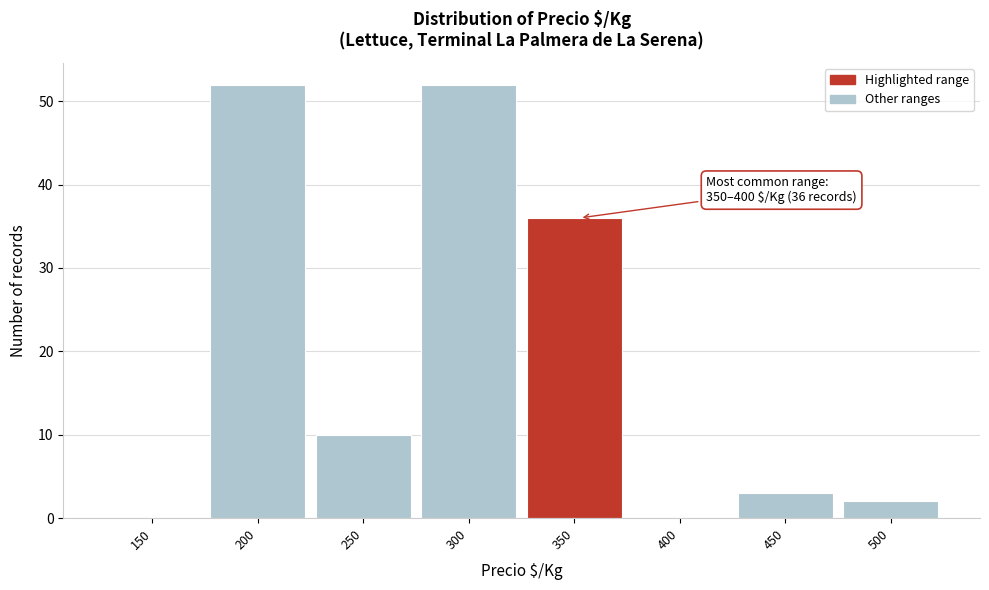

Reading left to right, what are all the values shown in this chart?

150=0	200=52	250=10	300=52	350=36	400=0	450=3	500=2